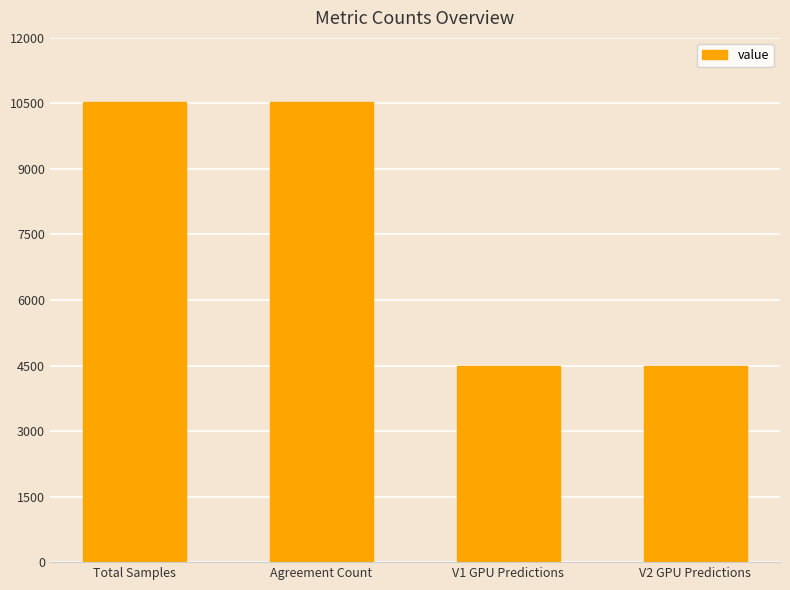

What is the minimum value shown in the chart?

4479